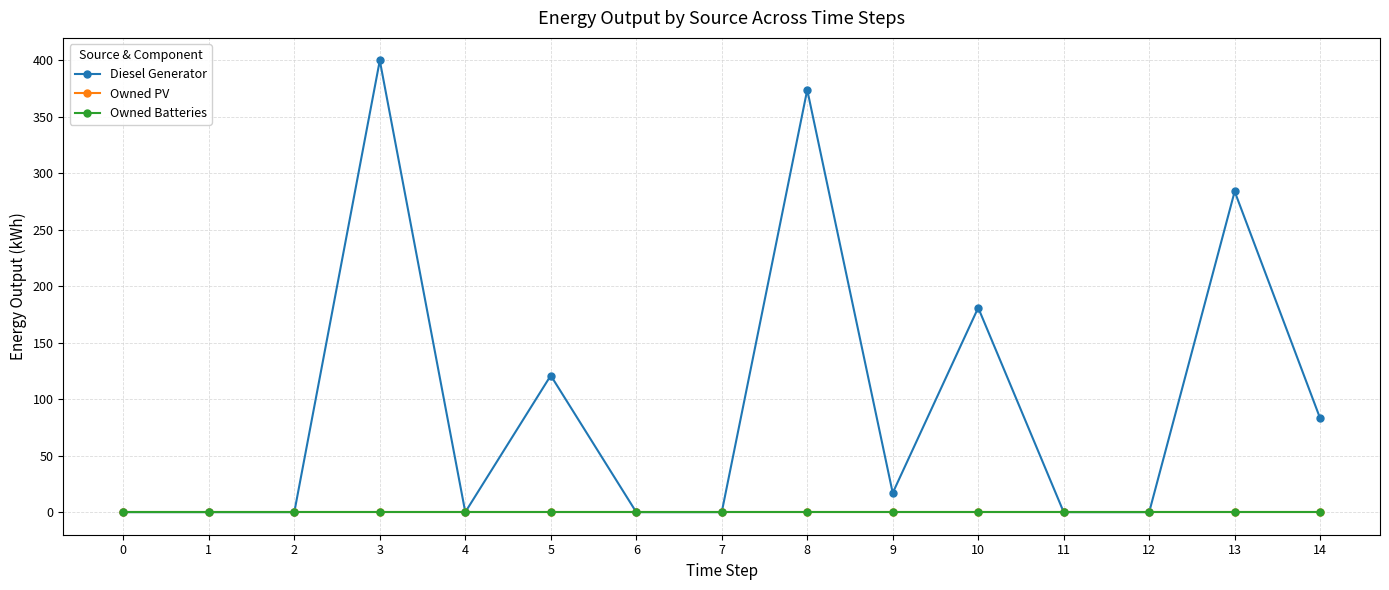

Which series has the largest range (max minus min)?

Diesel Generator